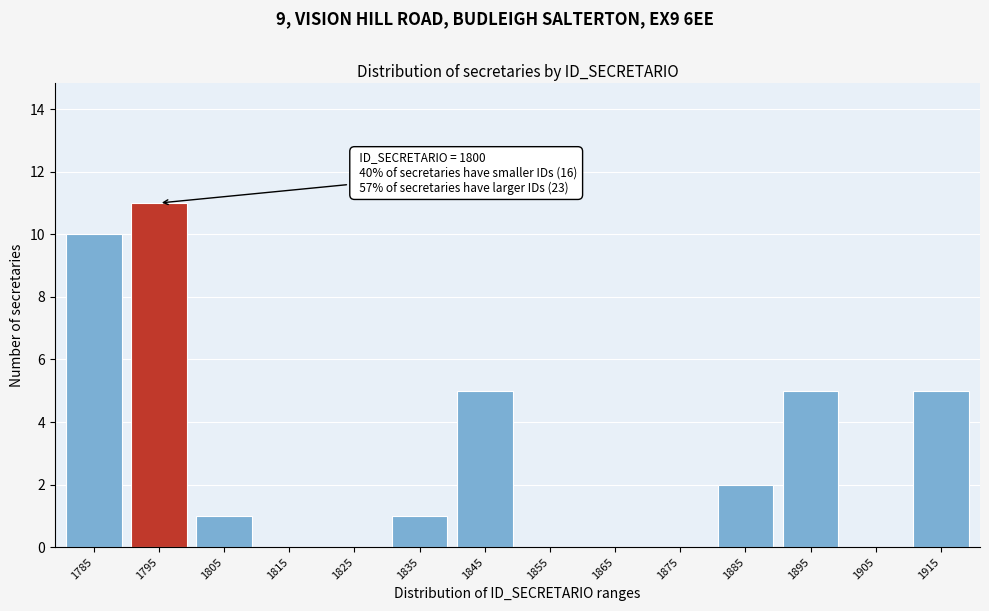

Reading left to right, extract all data points from this chart.

1785=10	1795=11	1805=1	1815=0	1825=0	1835=1	1845=5	1855=0	1865=0	1875=0	1885=2	1895=5	1905=0	1915=5